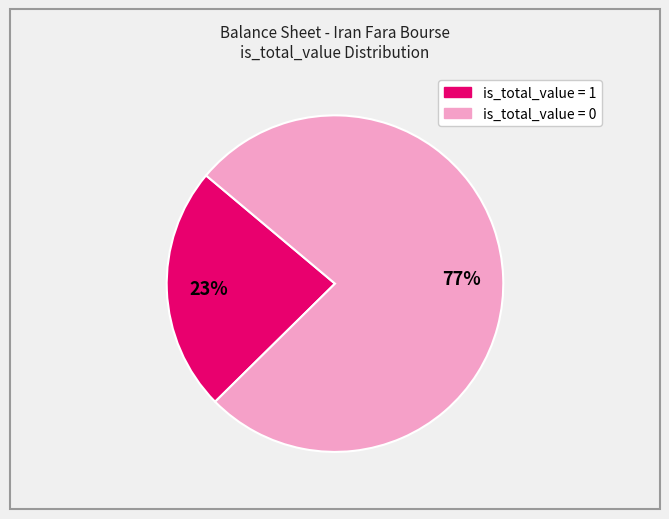

Does any single category account for the majority?

Yes